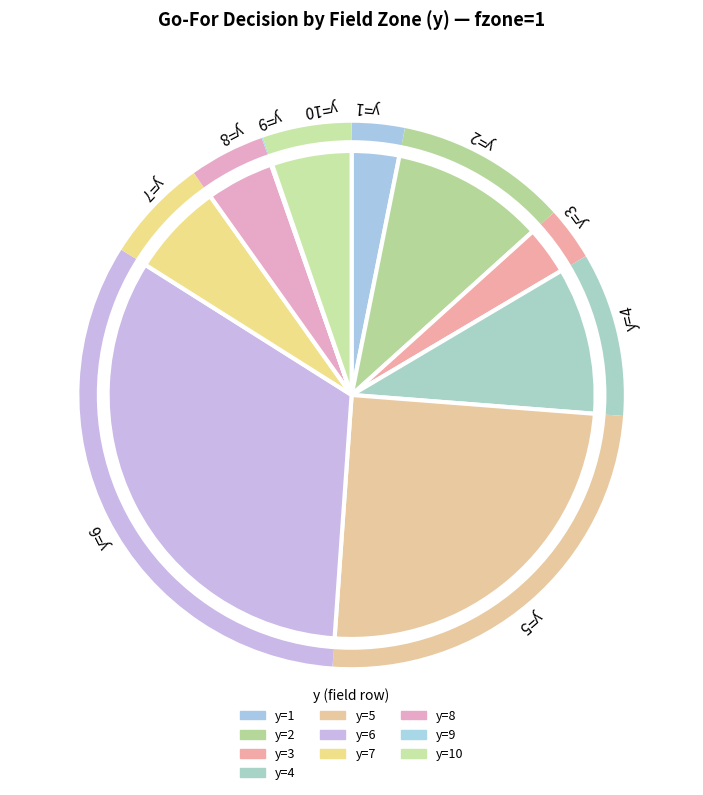

How many slices are in this pie chart?

10